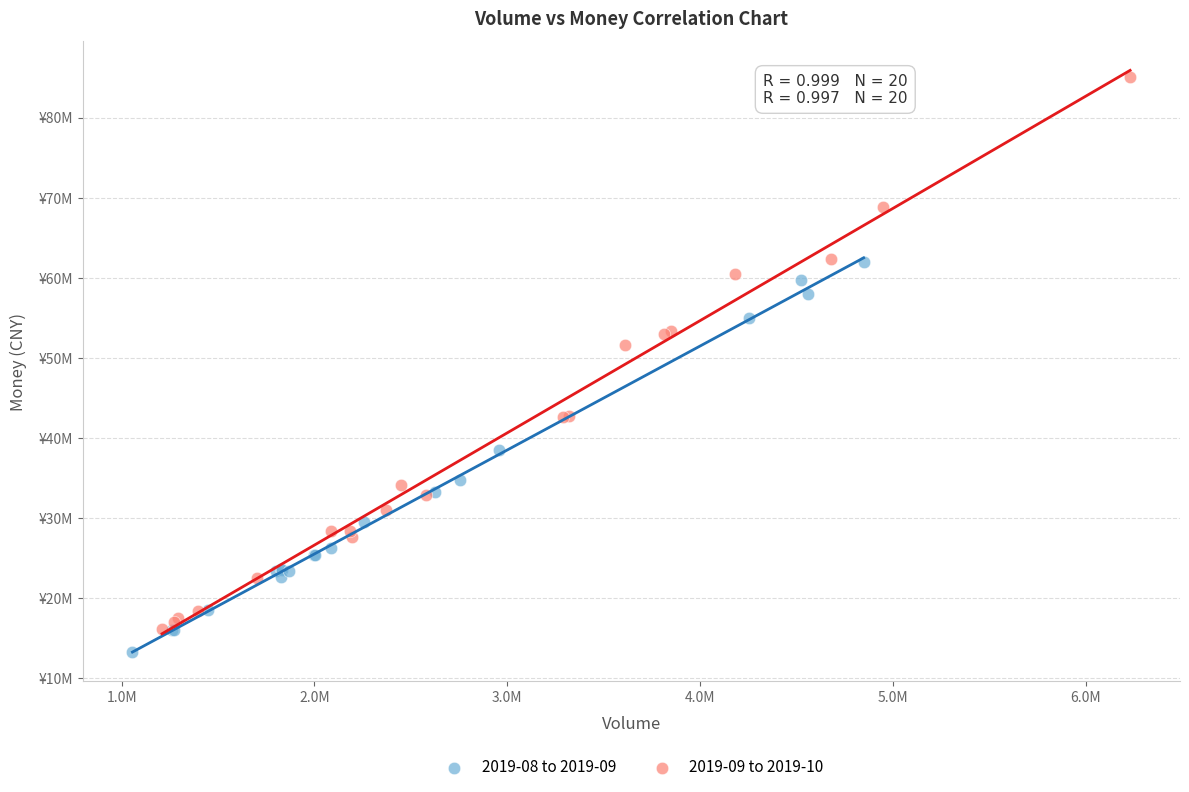

What are all the series names shown in the legend?

2019-08 to 2019-09, 2019-09 to 2019-10